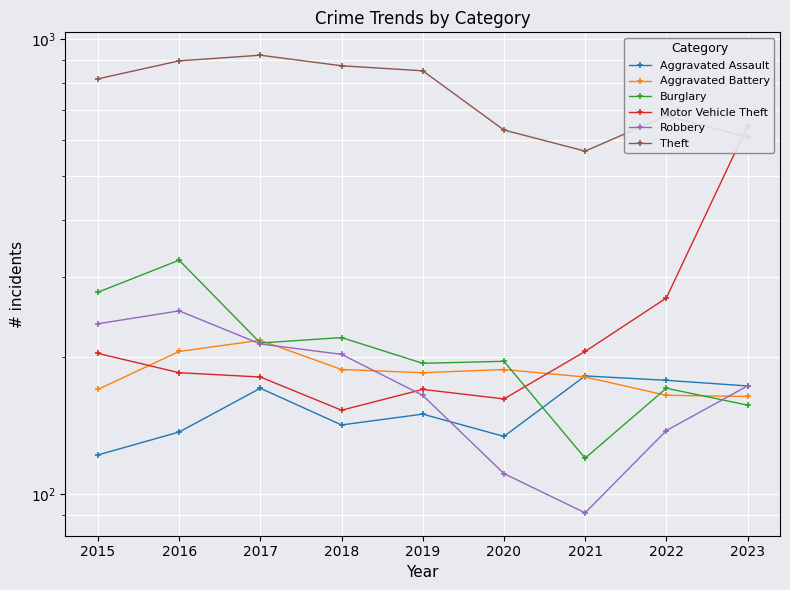

At how many categories does at least one series exceed 701?

5